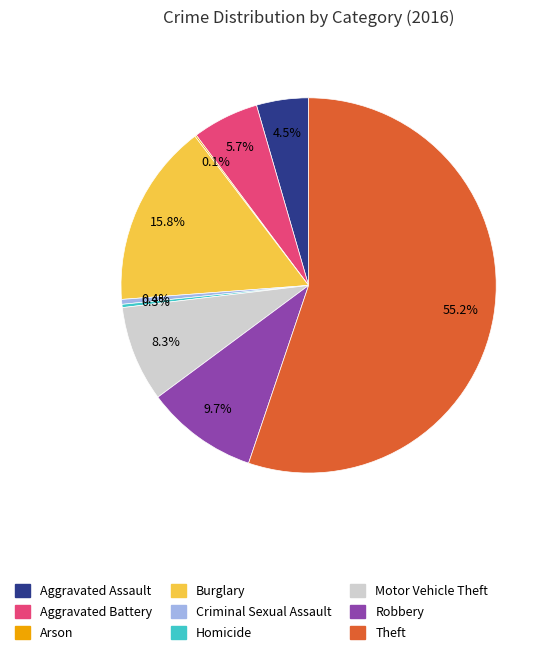

To the nearest percent, what is the difference between the largest and smallest slice percentages?

55%